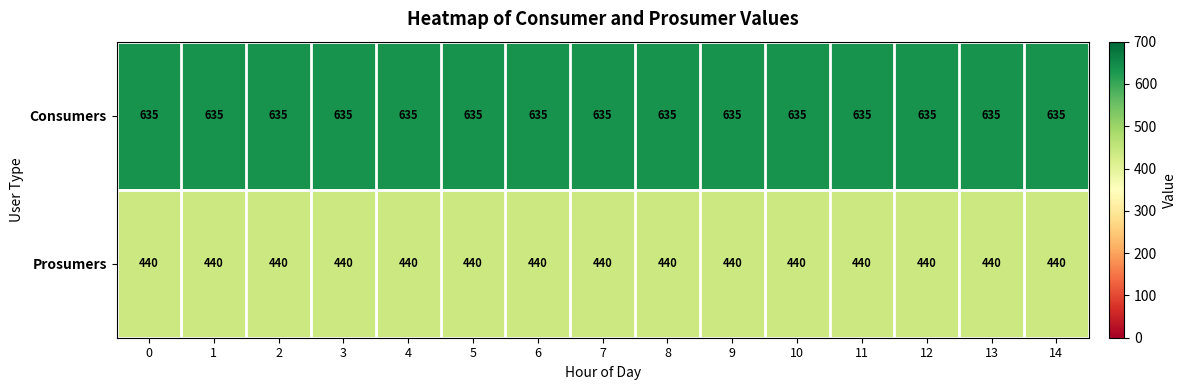

What is the approximate value of Prosumers at 0?

440